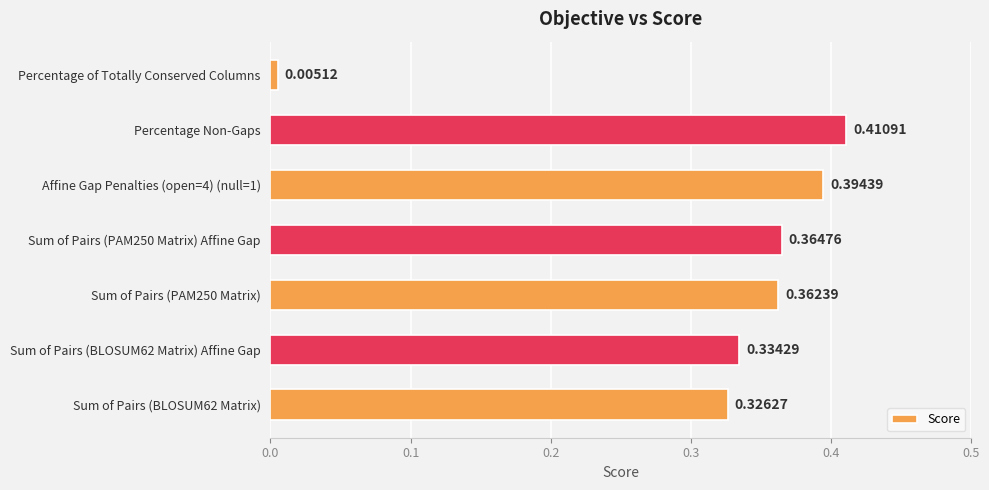

At which label is the value closest to 0?

Percentage of Totally Conserved Columns